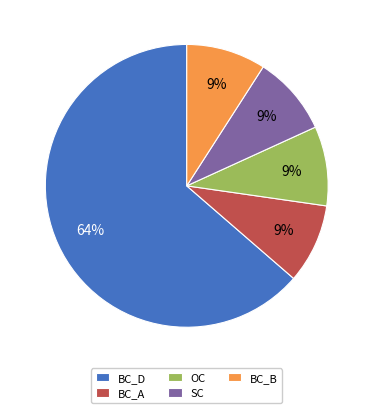

To the nearest percent, what is the combined percentage of SC and OC?

18%